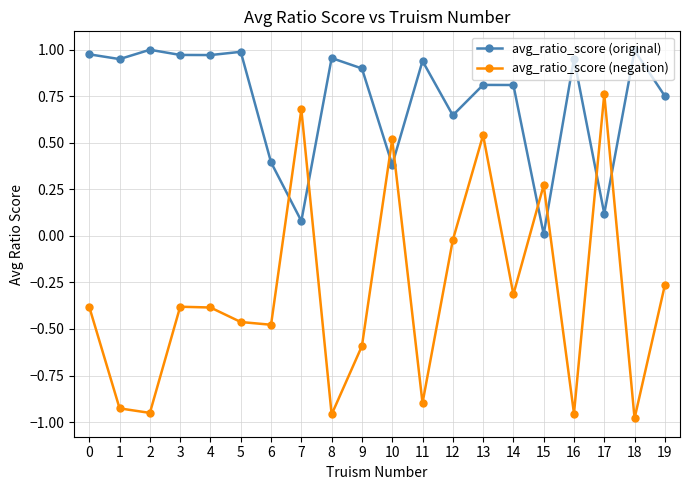

List the series in order of their peak value, lowest first.

avg_ratio_score (negation), avg_ratio_score (original)